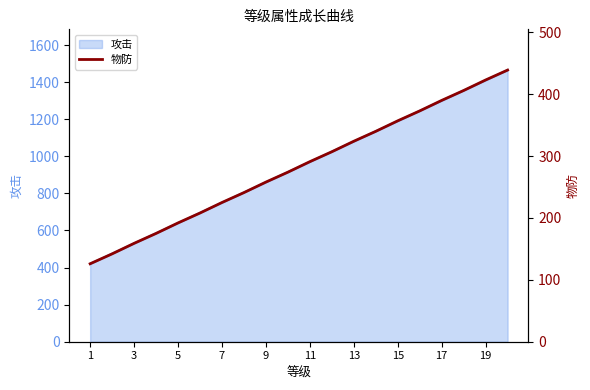

What is the minimum value shown in the chart?

126